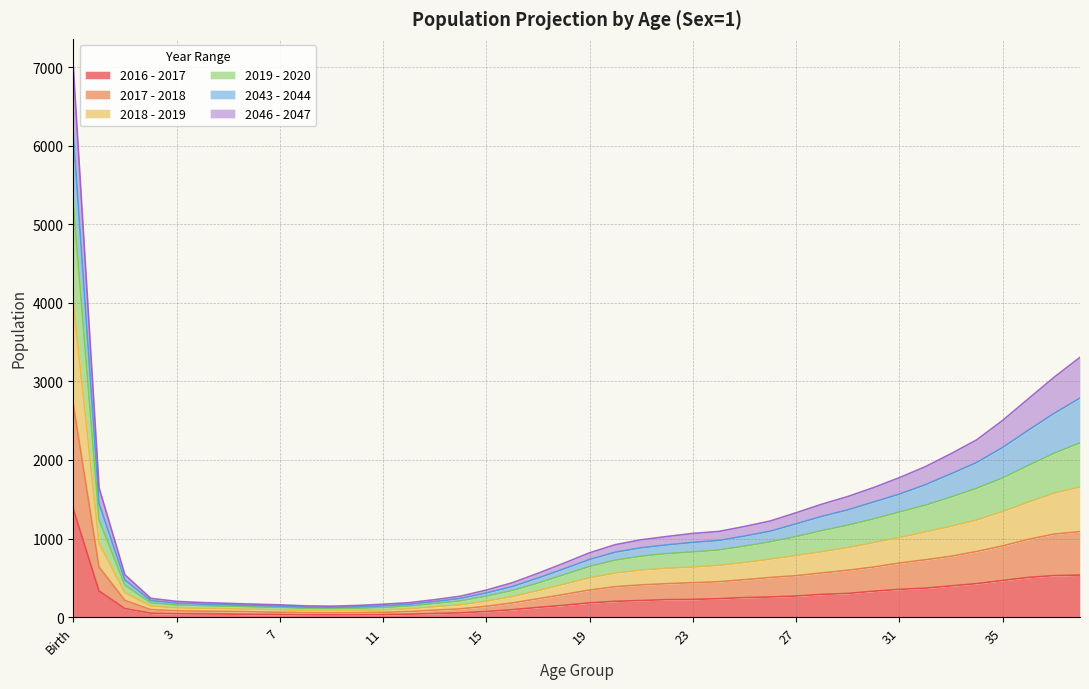

What is the label of the 6th point from the right?

33